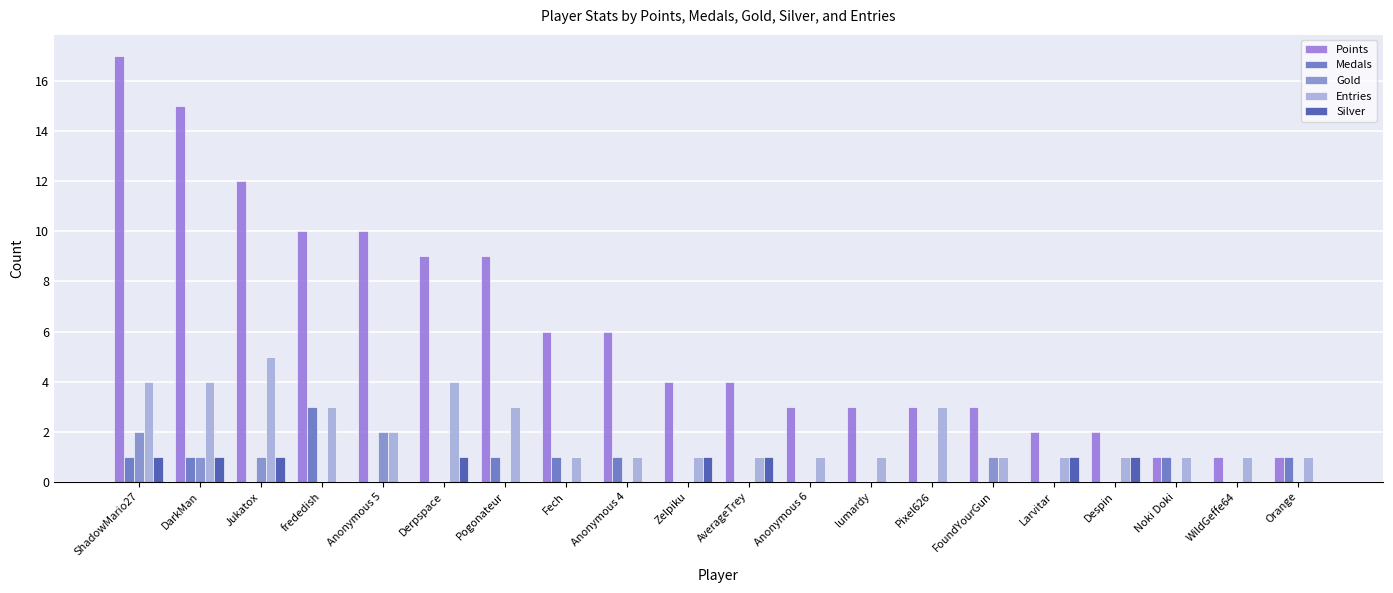

How many Entries values are between 1 and 3?

16